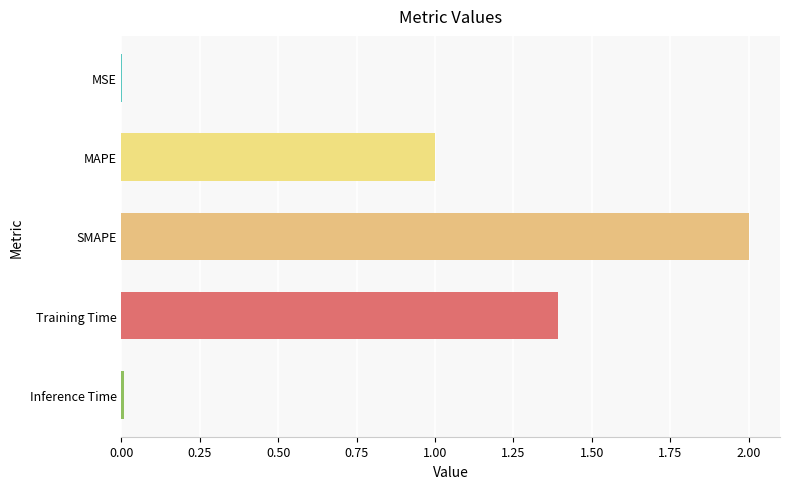

What value does the data have at SMAPE?

2.0